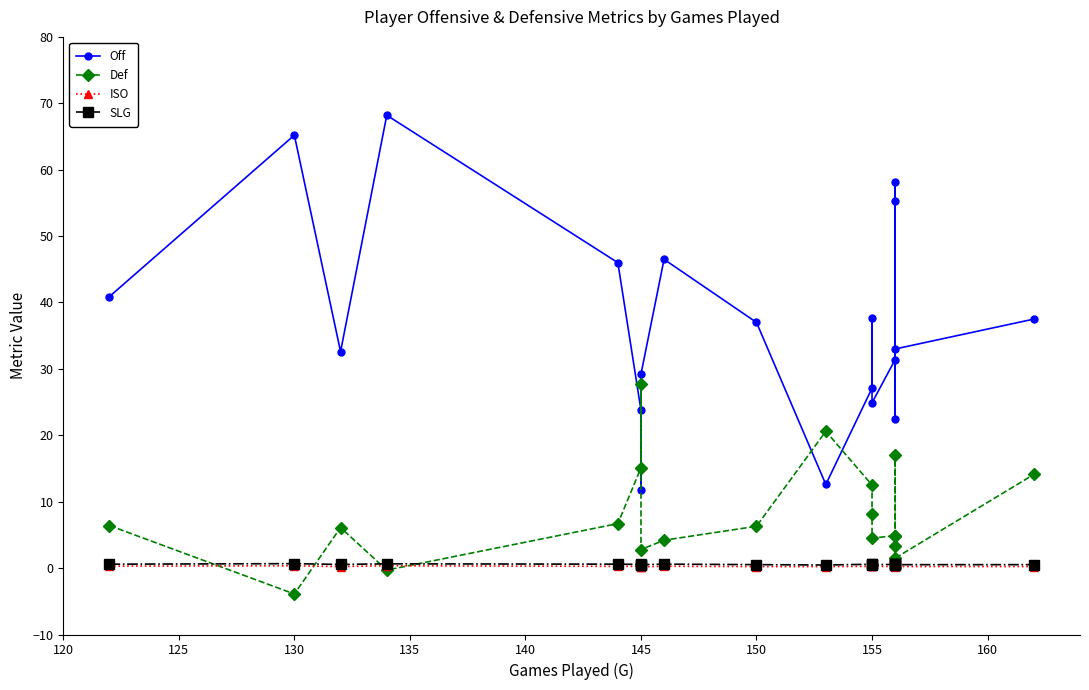

Rank the series by their maximum value, from highest to lowest.

Off, Def, SLG, ISO